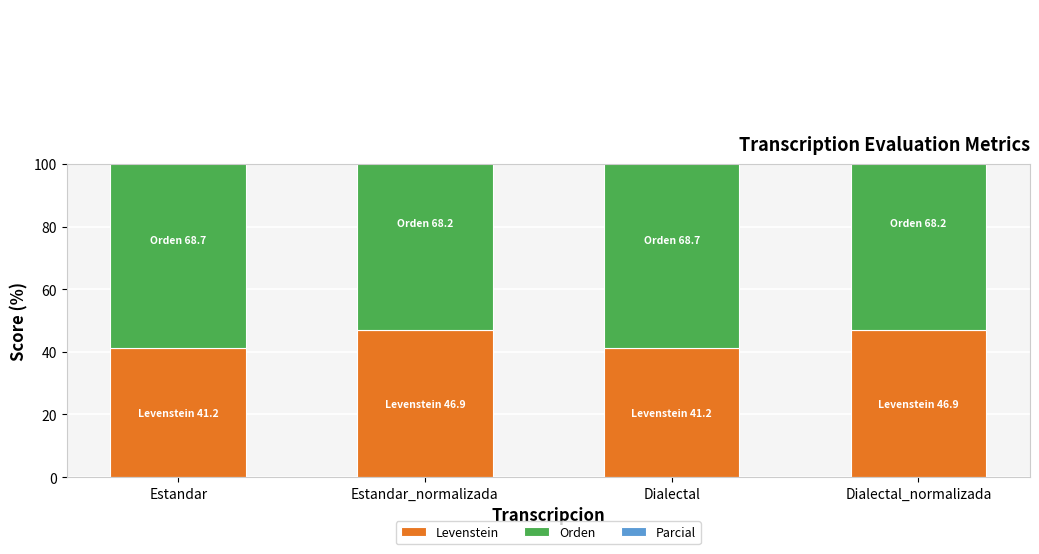

What is the difference between the highest and lowest values at Estandar?

27.5